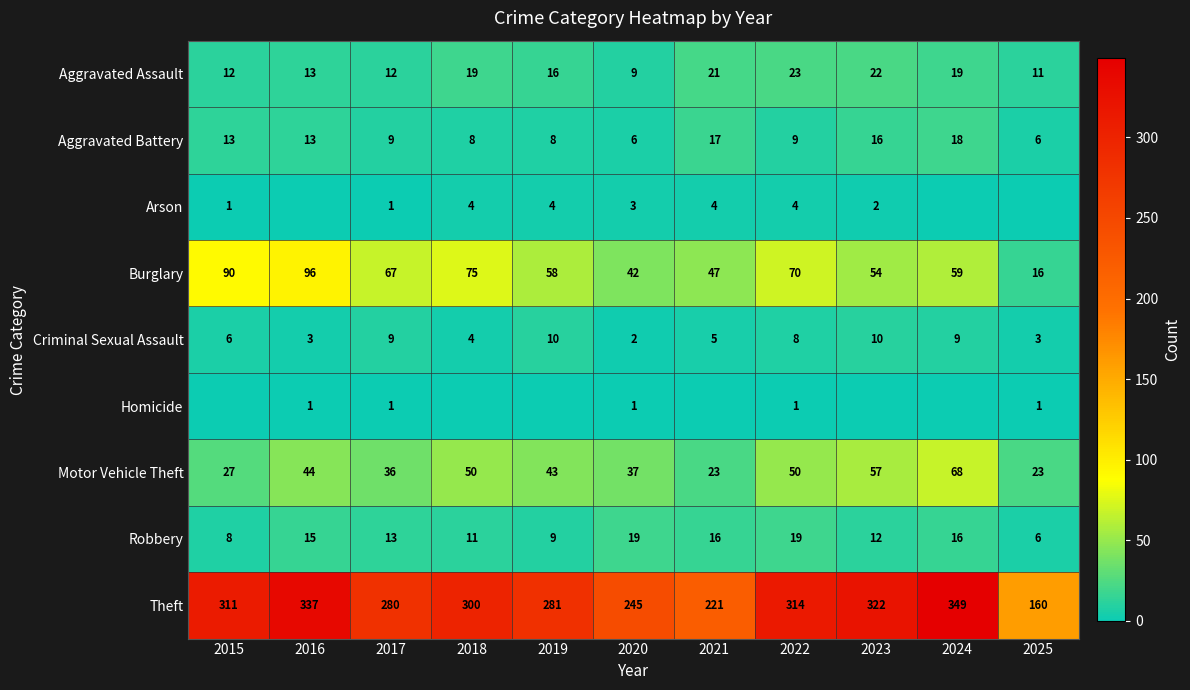

Is it true that Robbery equals 10 at 2025?

False